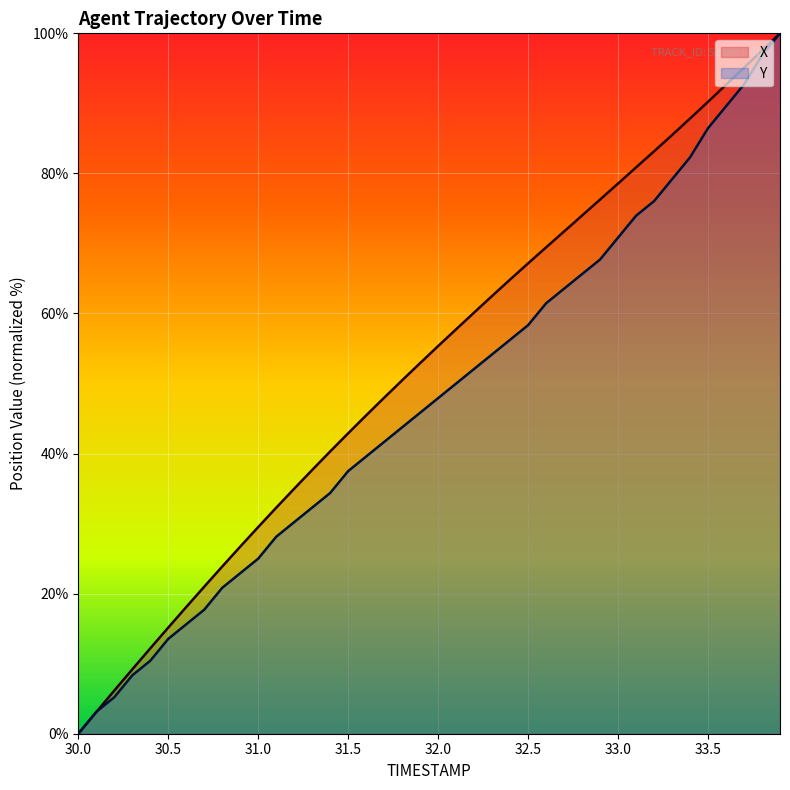

List the series in order of their peak value, lowest first.

X, Y